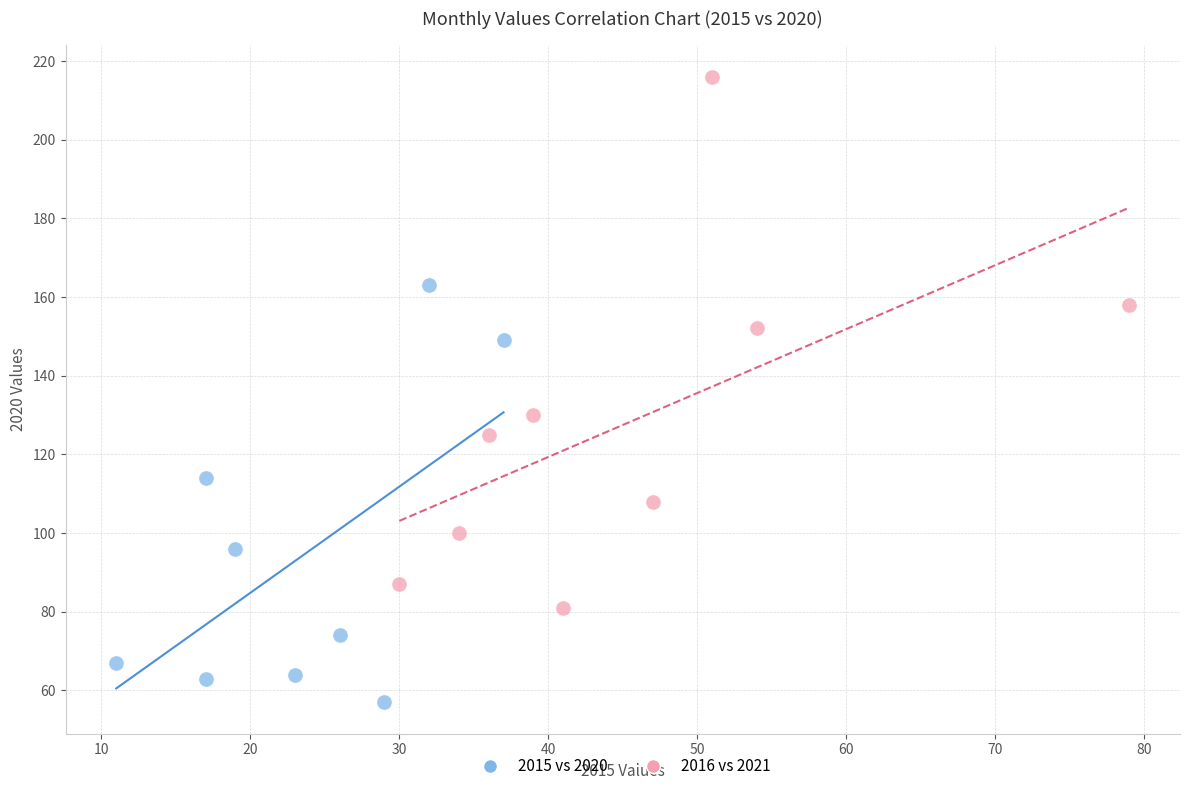

Which series reaches the maximum Y coordinate?

2016 vs 2021